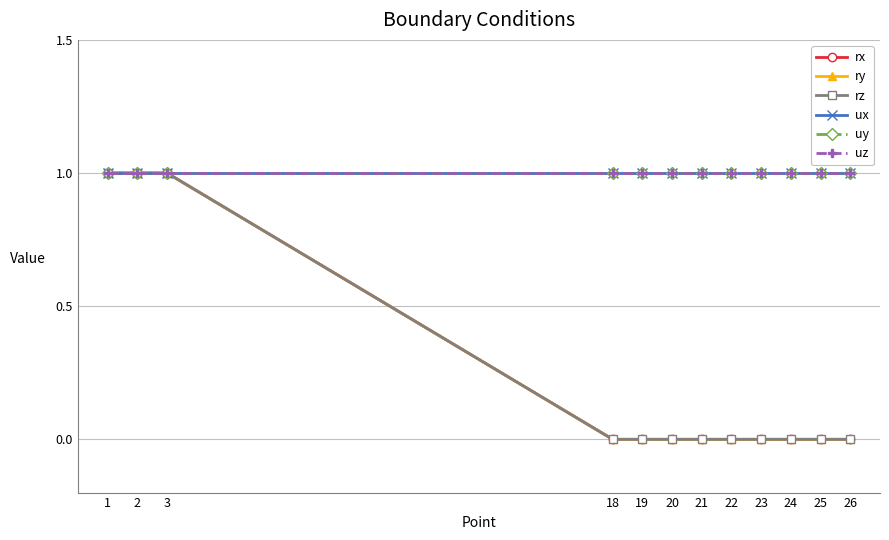

Is this an area chart (filled region under the line)?

No